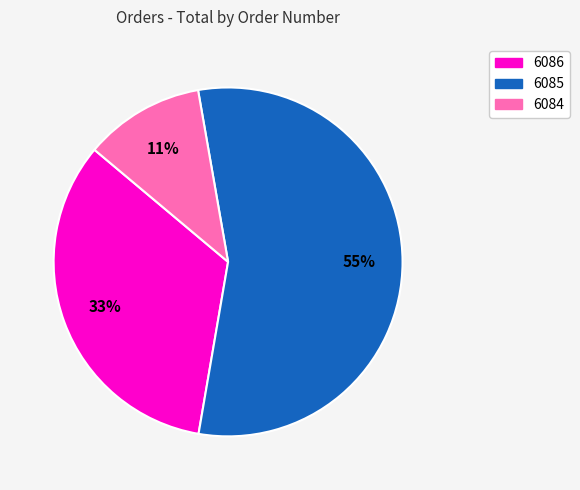

Between 6084 and 6086, which is larger?

6086